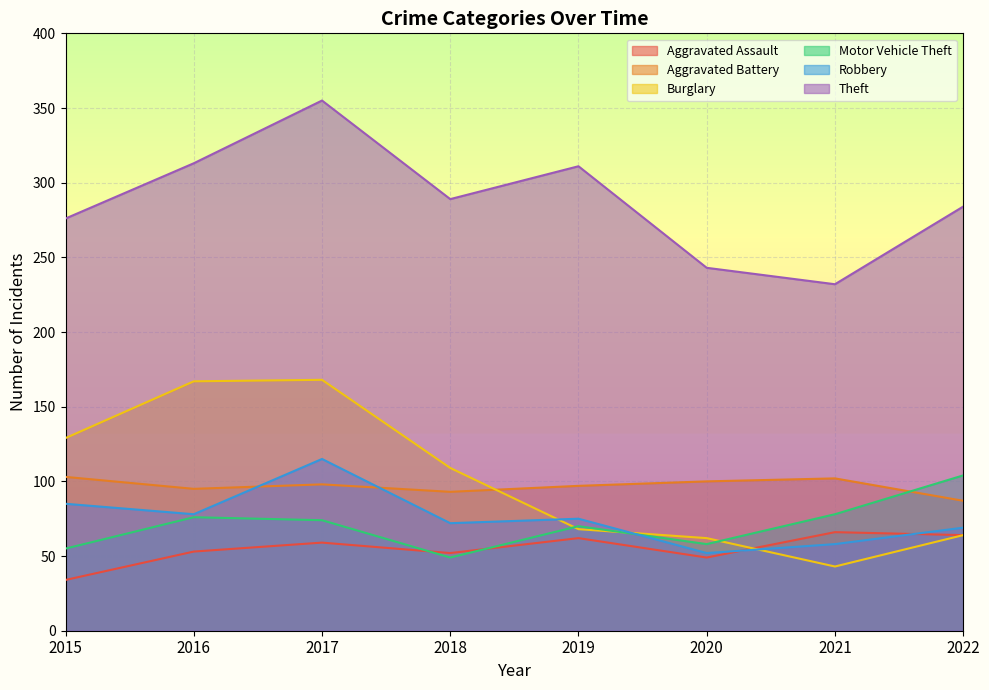

Which series has the largest range (max minus min)?

Burglary